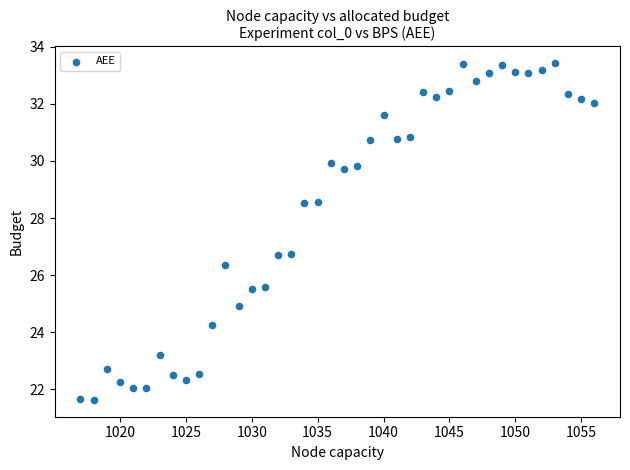

What is the range of Y values (max minus min)?

11.8